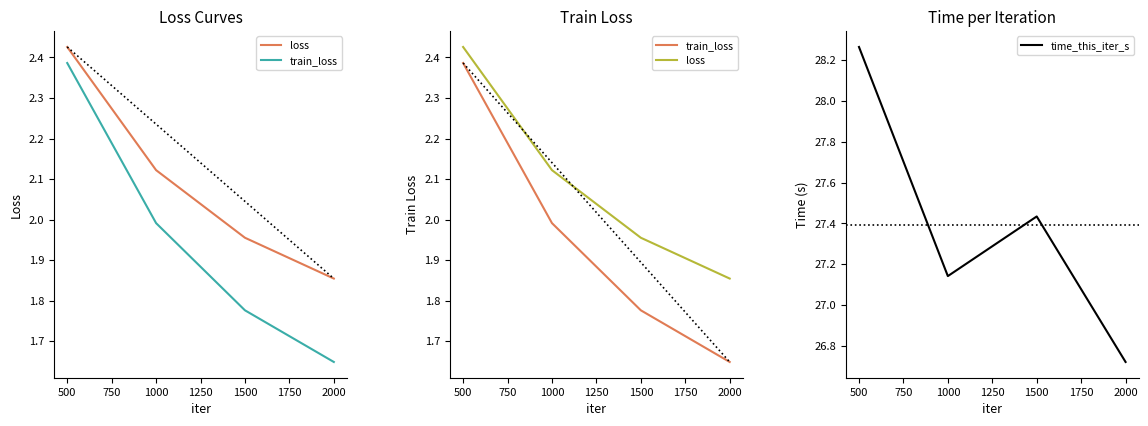

True or false: train_loss and loss intersect in this chart.

False